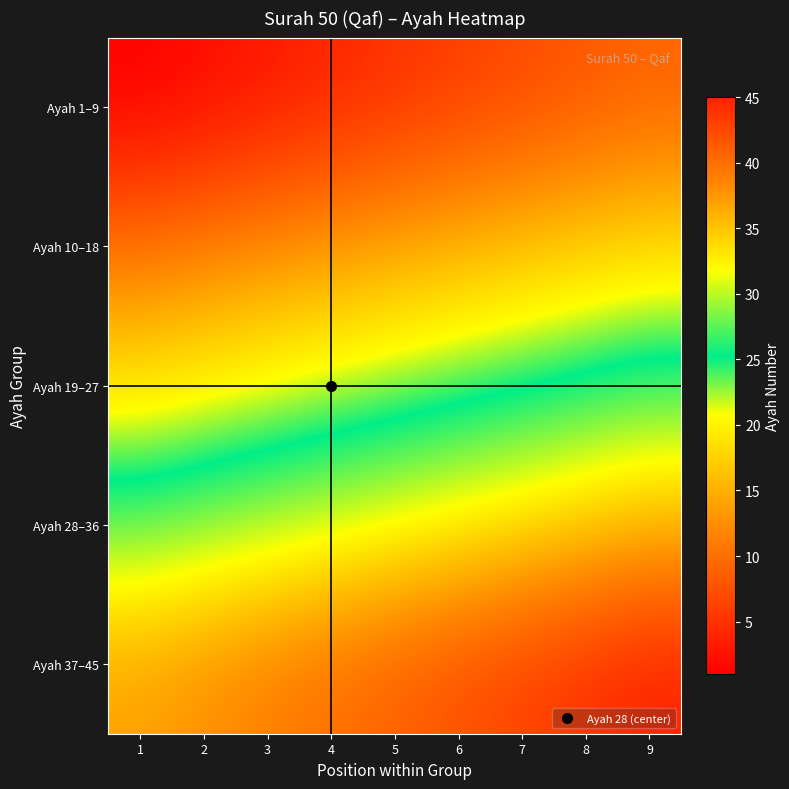

What is the greatest value displayed?

45